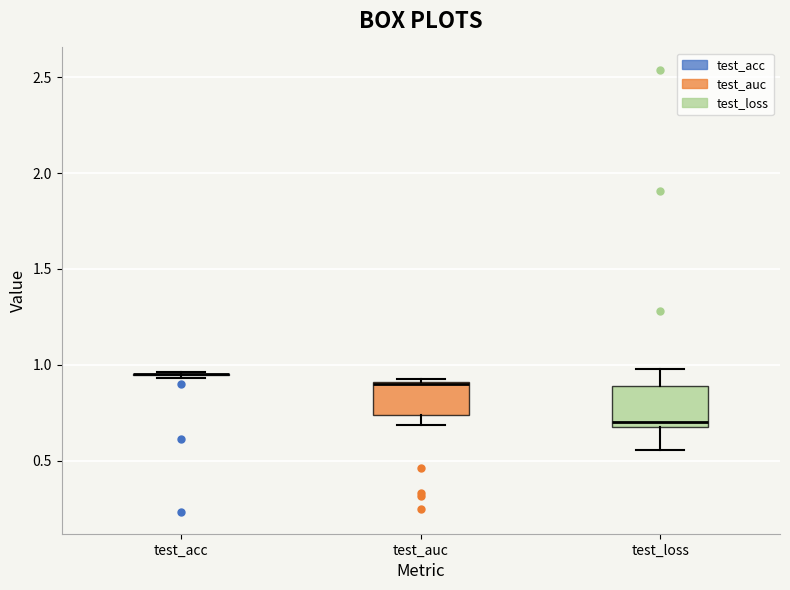

Reading left to right, transcribe this box plot: for each box, give where its median line is, the range the box spans, and where its two whiskers end, as read against the y-axis. The values are not printed on the chart, so give them approximately, as read against the axis.

test_acc: box collapsed to a line at 0.95, whiskers 0.95 to 0.95
test_auc: median 0.90, box 0.75 to 0.90, whiskers 0.70 to 0.90
test_loss: median 0.70, box 0.65 to 0.90, whiskers 0.55 to 1.00